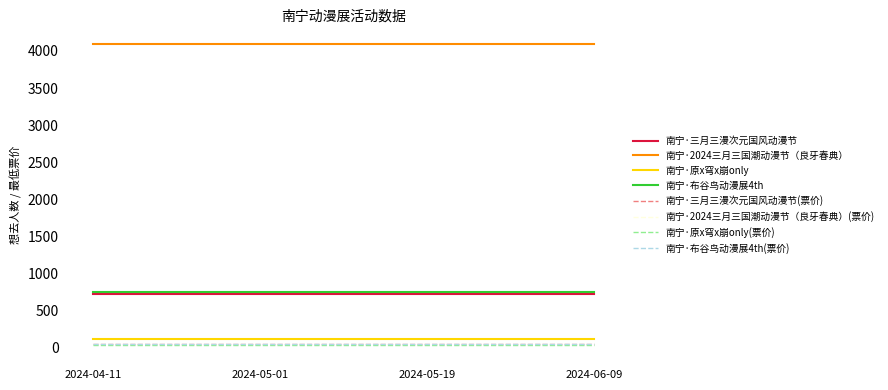

What is the sum of all 南宁·原x穹x崩only values?

34500.0